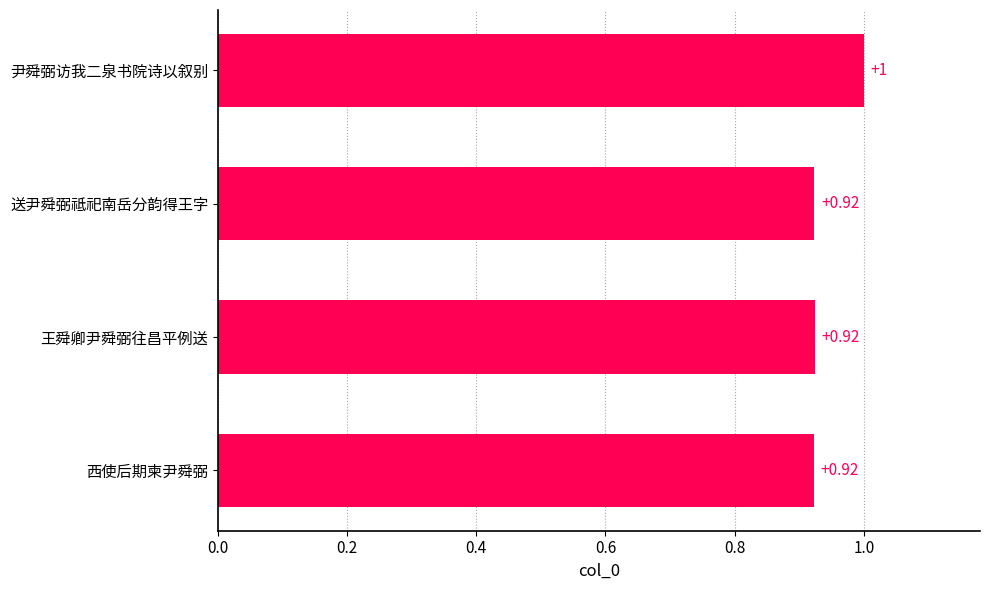

What is the change in value from 送尹舜弼祗祀南岳分韵得王字 to 尹舜弼访我二泉书院诗以叙别?

+0.1